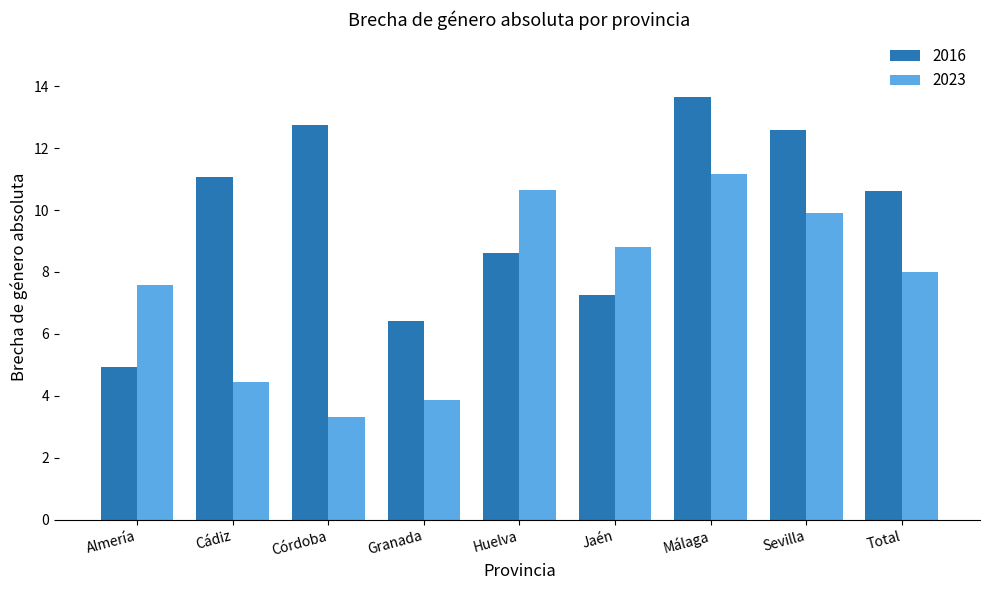

What is the spread (max minus min) of values at Cádiz?

6.6